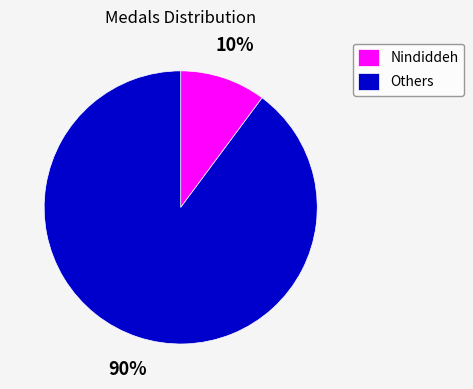

What is the smallest slice in the pie chart?

Nindiddeh